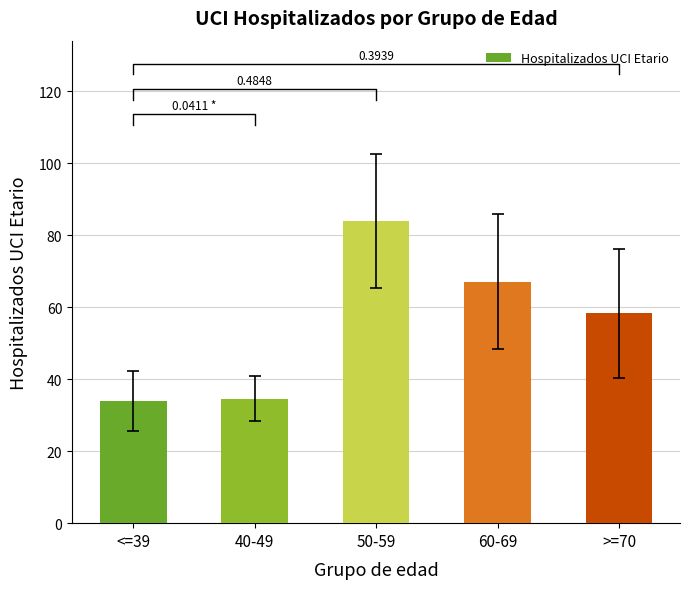

True or false: the data shows 61.6 at 40-49.

False